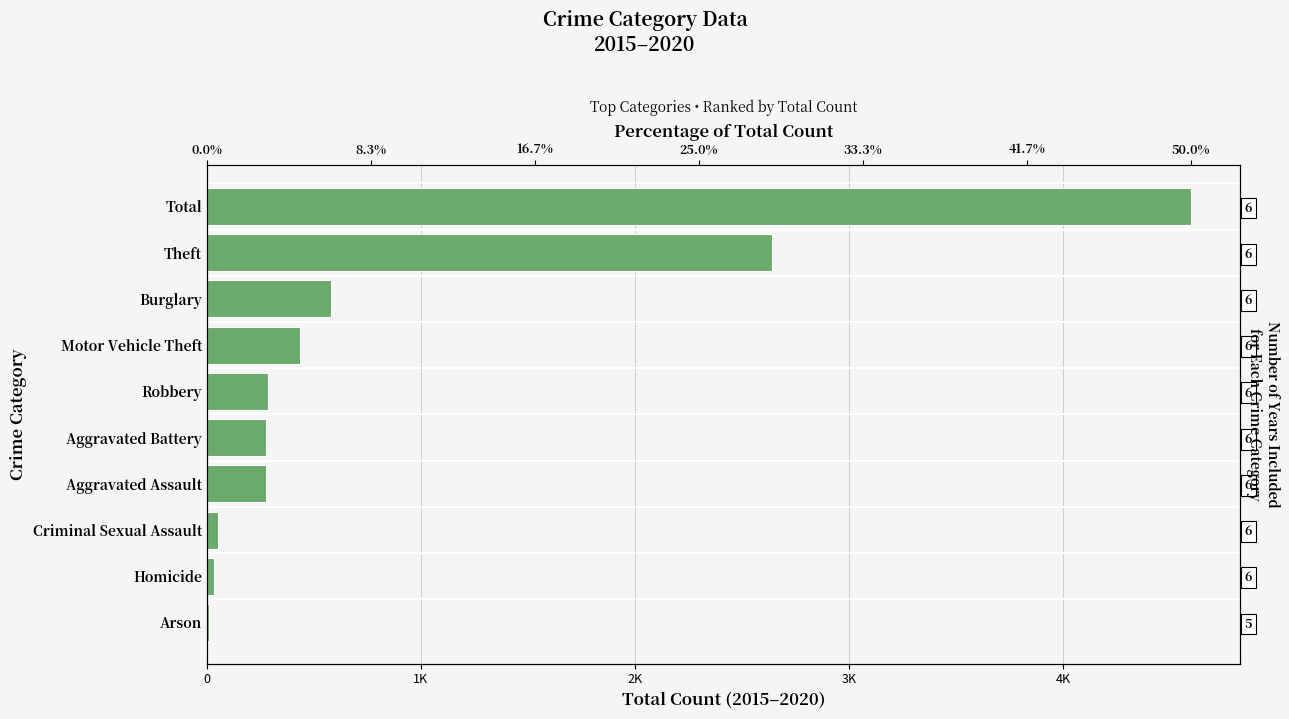

What value does the data have at Motor Vehicle Theft, to the nearest 100?

400